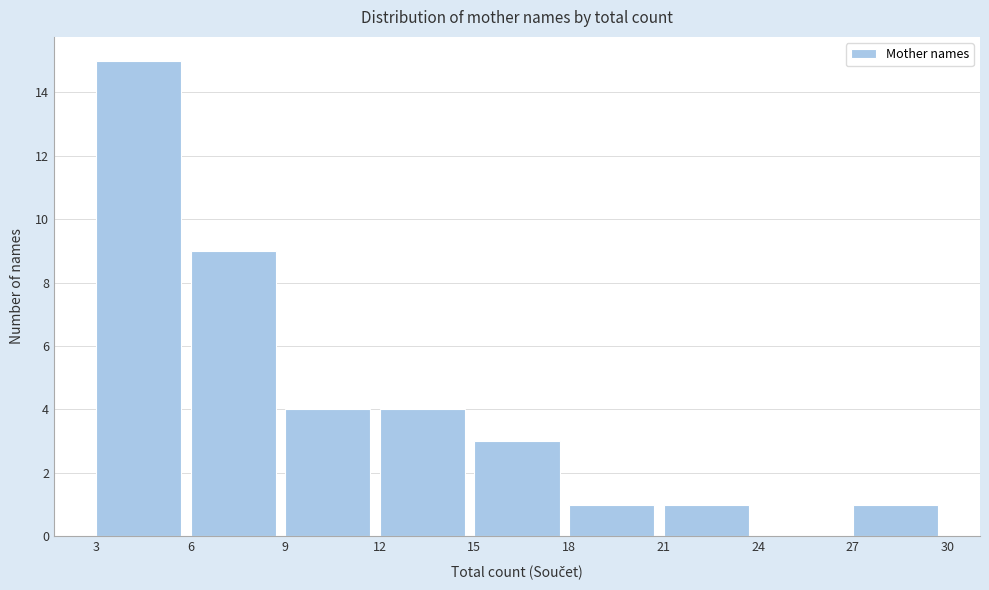

Which range on the x-axis has the tallest bar?

3 to 6